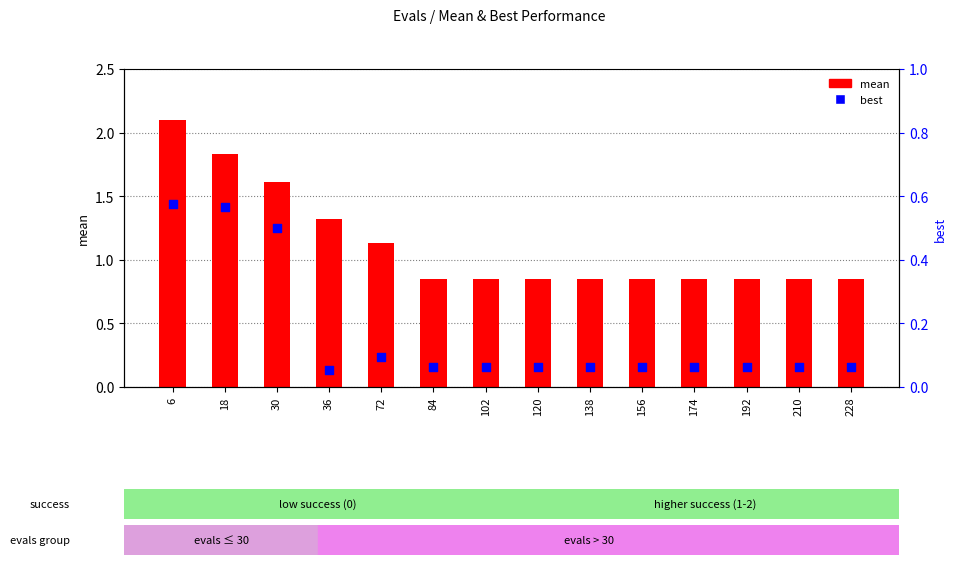

Which series reaches the maximum Y coordinate?

mean